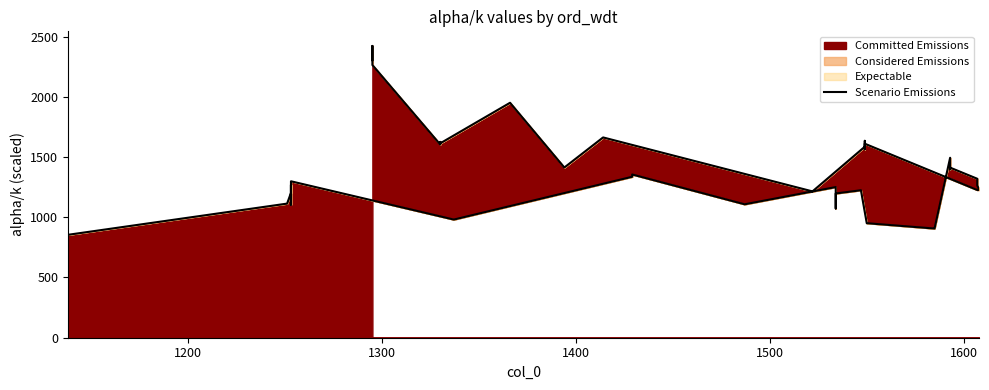

The value at 1400 is 1665.9. True or false?

False